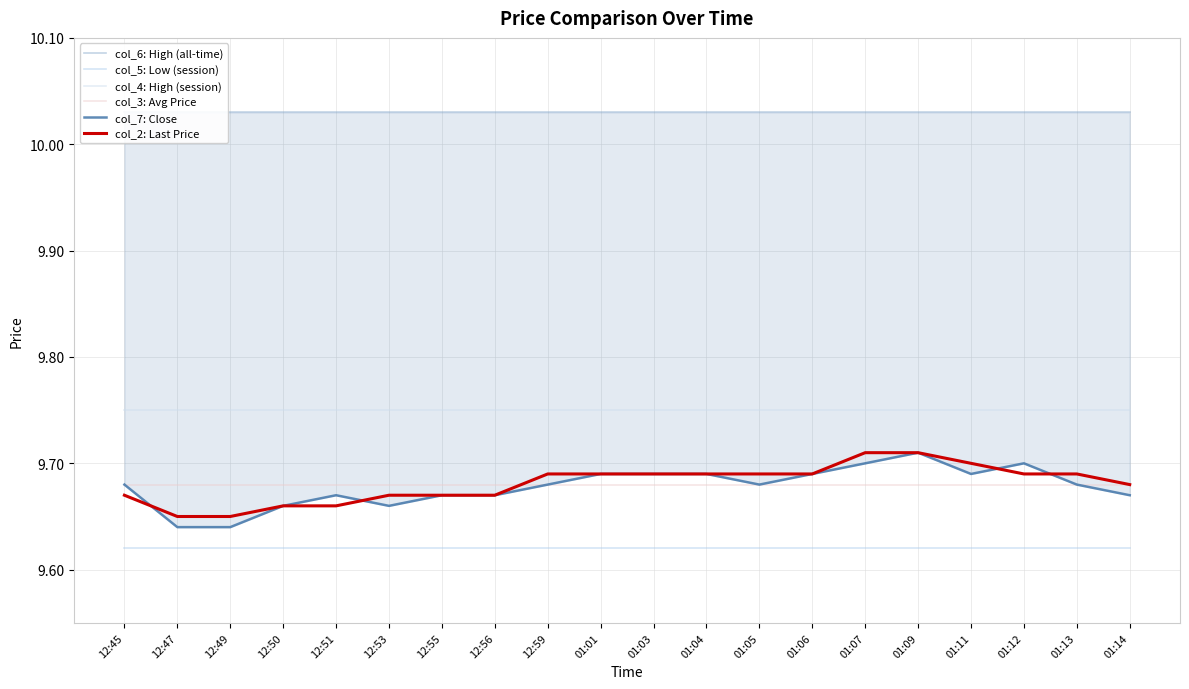

Rank the series by their maximum value, from highest to lowest.

col_6: High (all-time), col_4: High (session), col_7: Close, col_2: Last Price, col_3: Avg Price, col_5: Low (session)